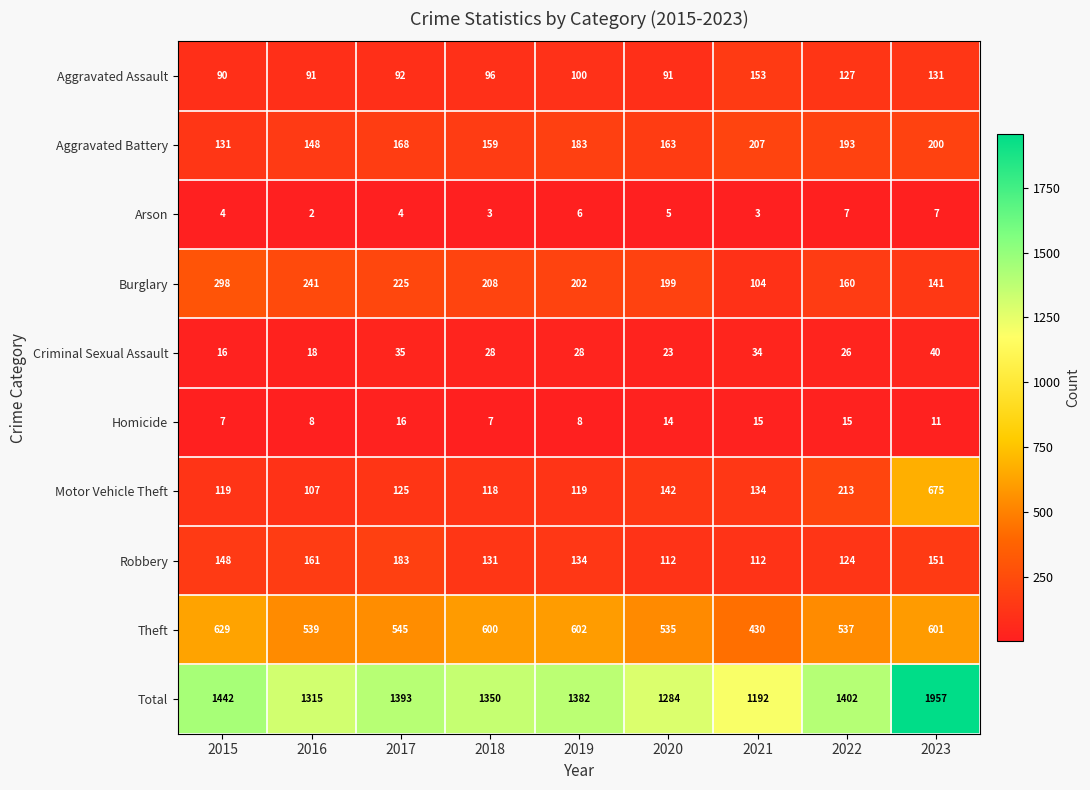

True or false: Arson has a value of 6 at 2019.

True